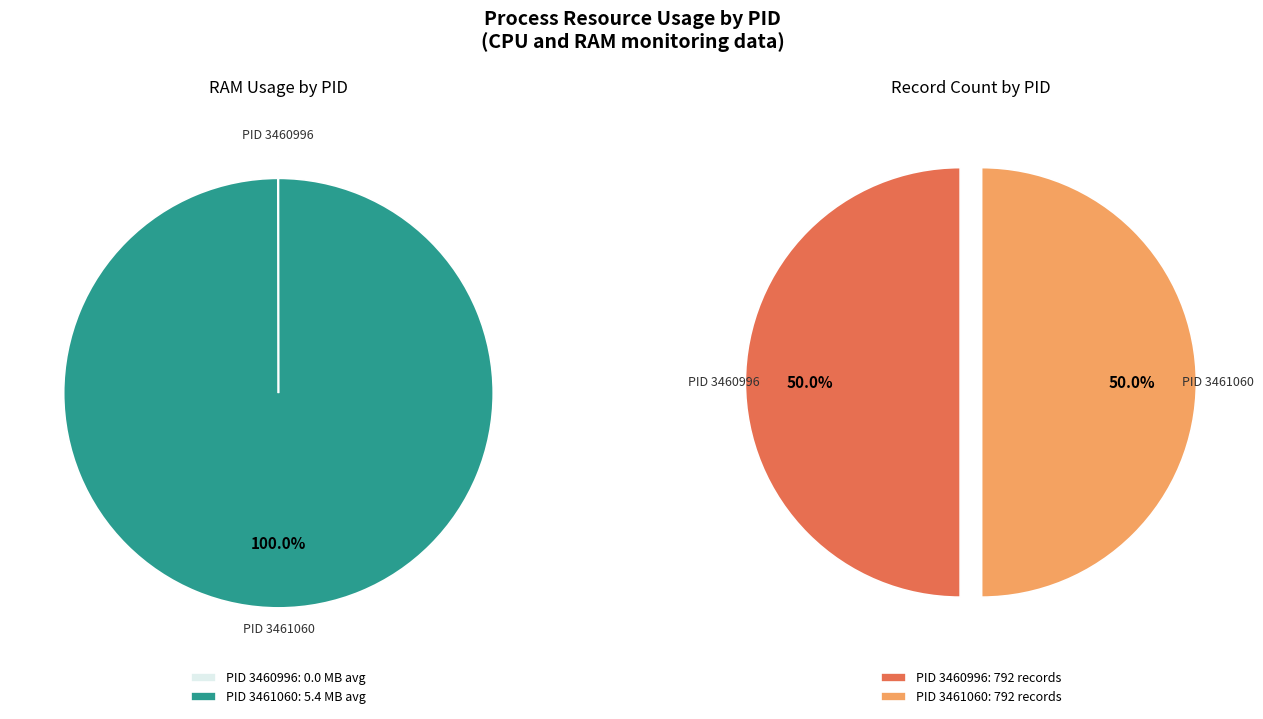

What percentage is the 3461060 slice, to the nearest percent?

100%